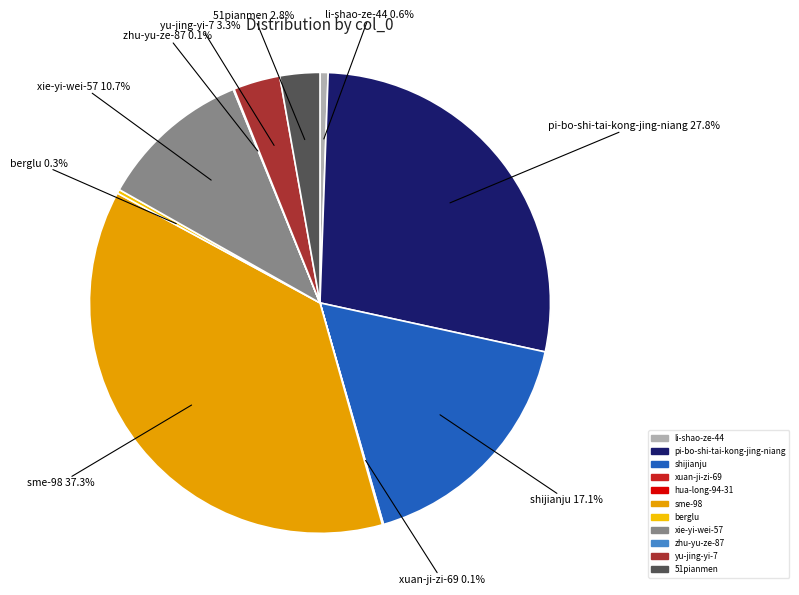

Which slice is the largest?

sme-98